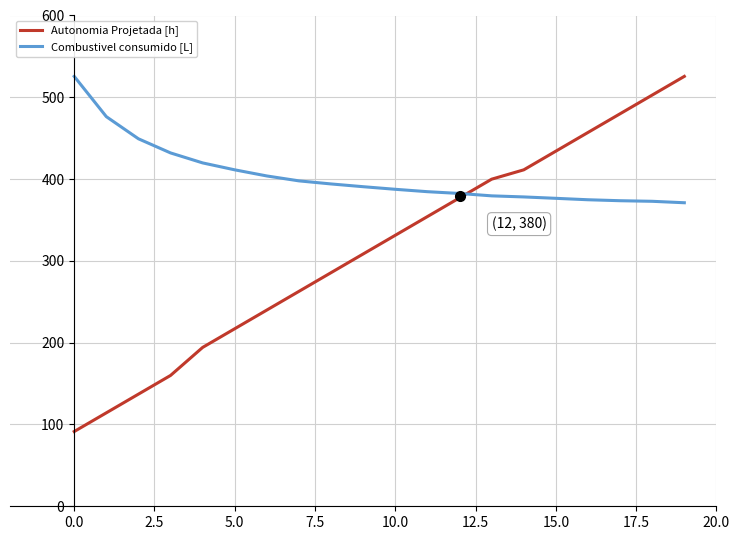

List the series in order of their overall mean, lowest first.

Autonomia Projetada [h], Combustivel consumido [L]